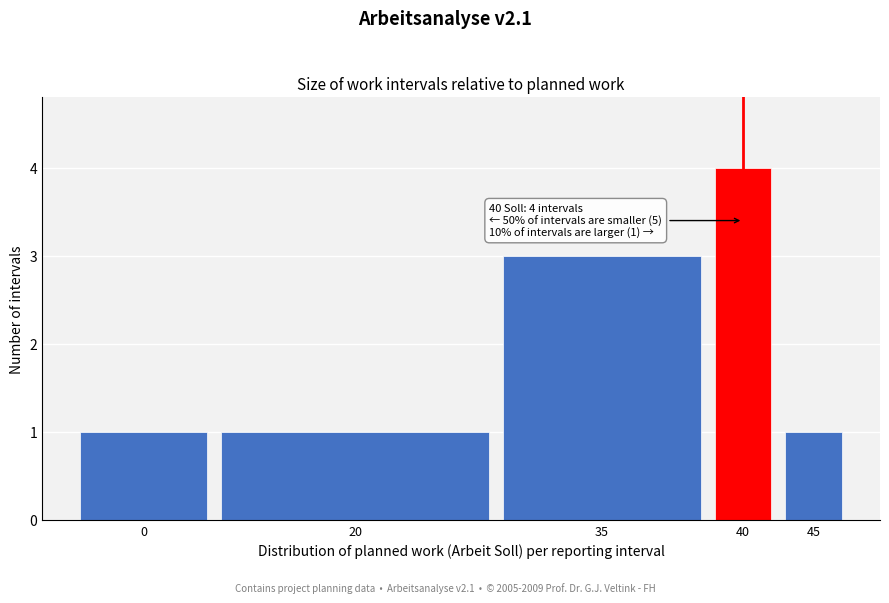

Reading right to left, list all the values displayed in this chart.

45=1	40=4	35=3	20=1	0=1